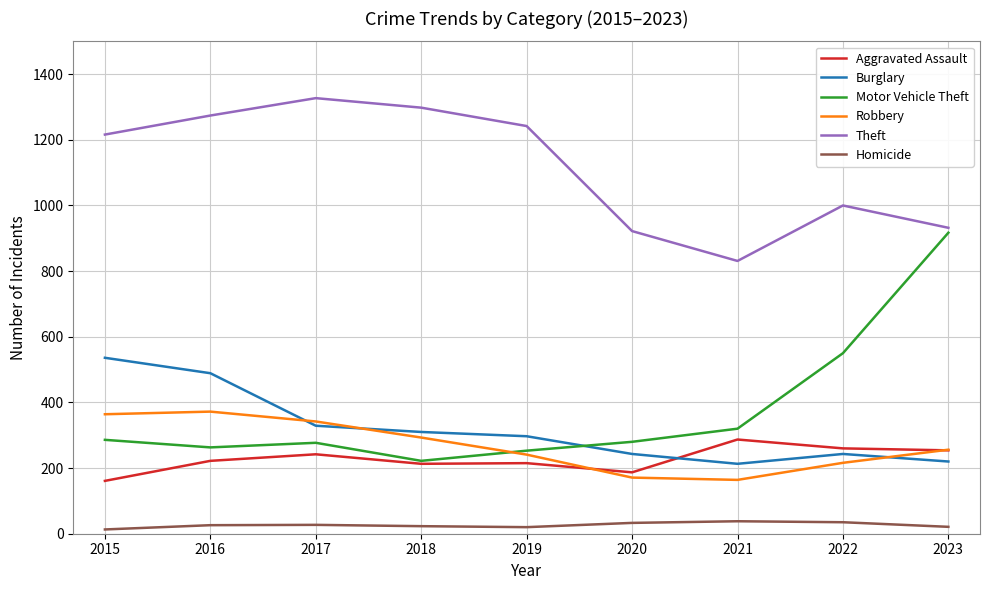

True or false: Burglary has a value of 213 at 2021.

True